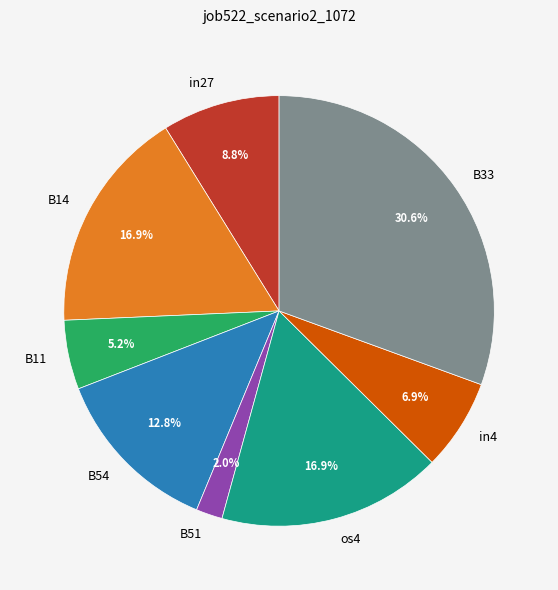

What is the largest slice in the pie chart?

B33